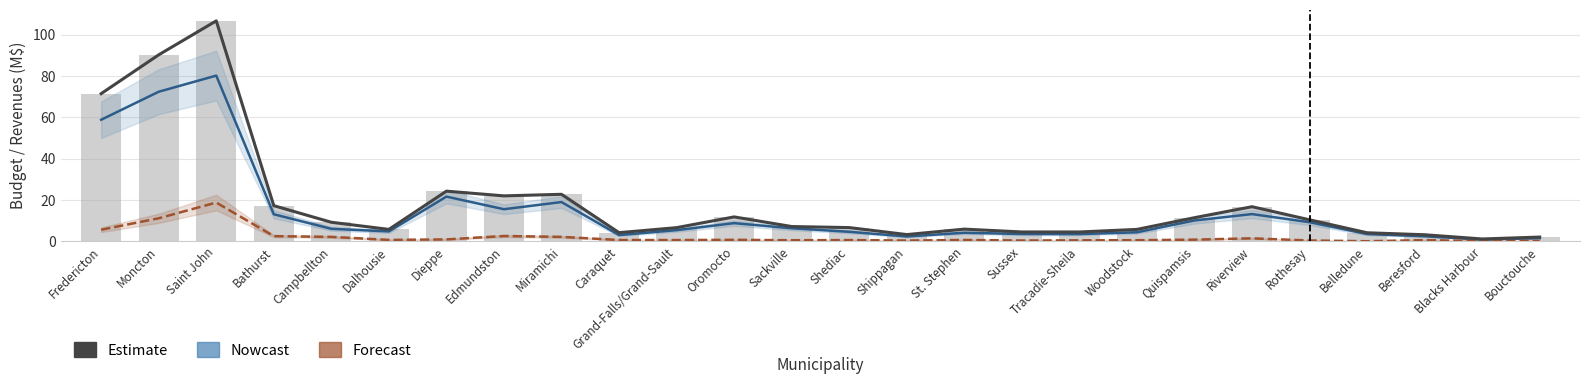

What is the difference between the maximum and second lowest values in the Estimate series?

104.6